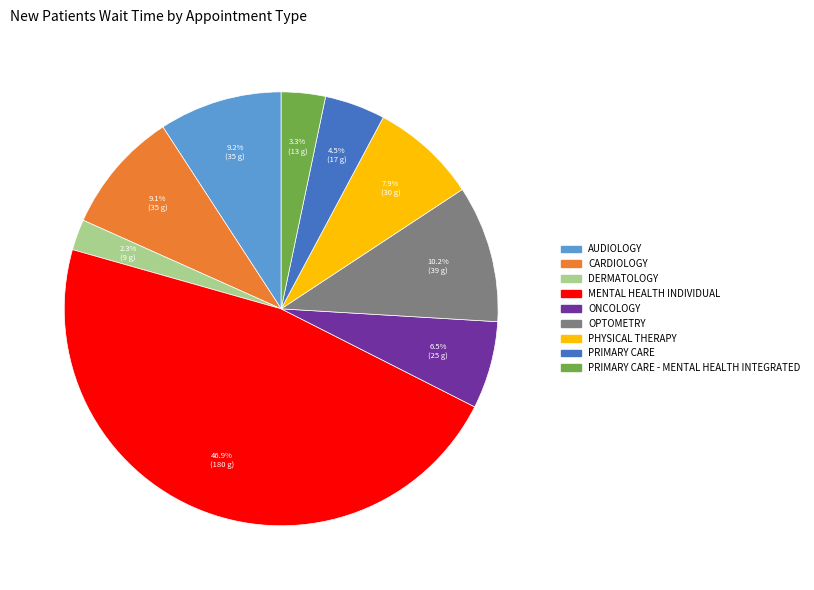

Is there a majority slice in this chart?

No